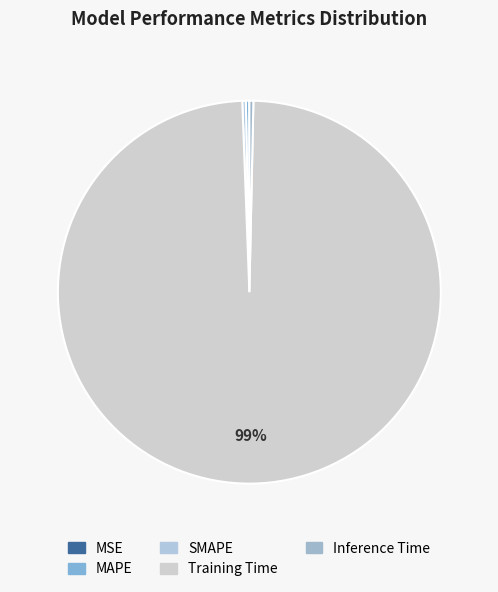

What percentage do Inference Time and SMAPE together represent?

0.6%